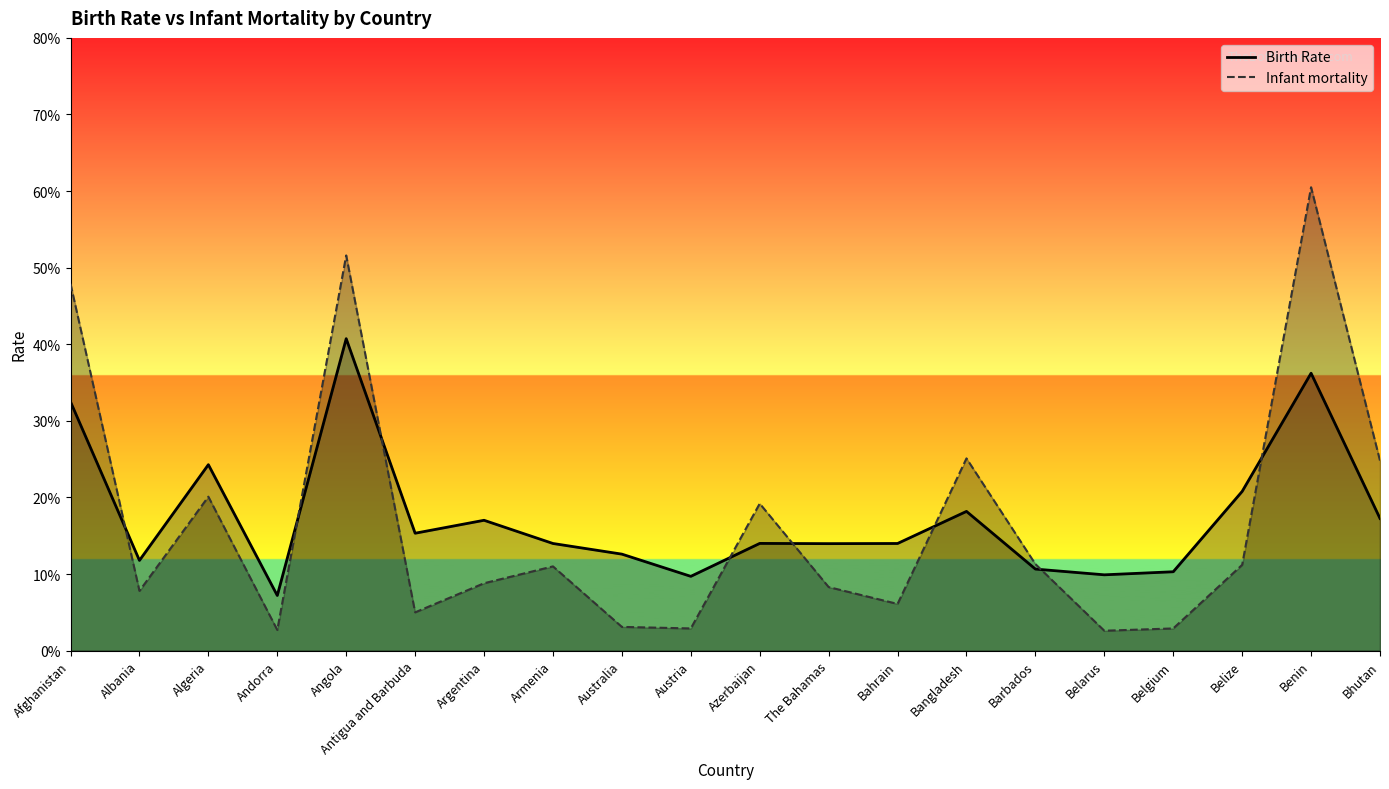

At which label is Infant mortality closest to 31?

Bangladesh